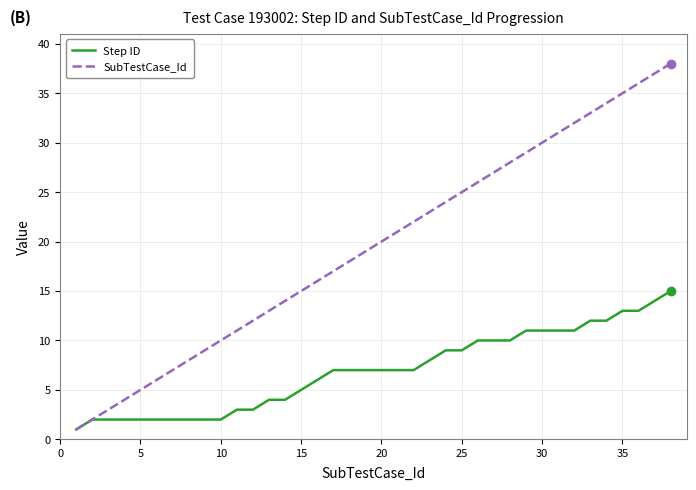

What is the maximum value for Step ID?

15